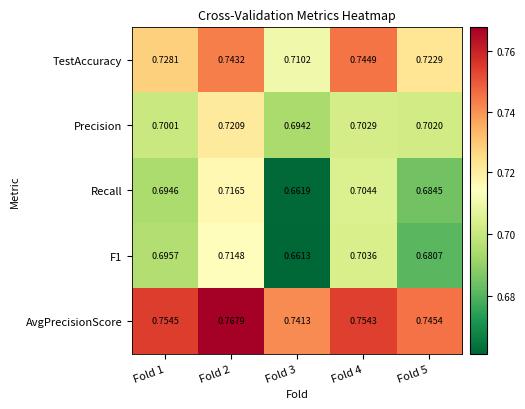

Which series has the widest spread of values?

Recall